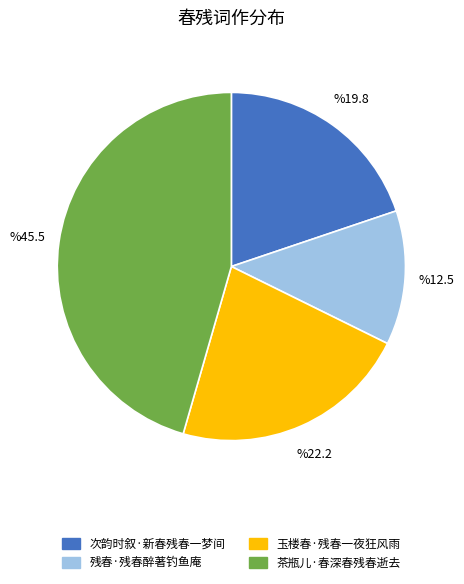

Rank the categories by value from highest to lowest.

茶瓶儿·春深春残春逝去, 玉楼春·残春一夜狂风雨, 次韵时叙·新春残春一梦间, 残春·残春醉著钓鱼庵